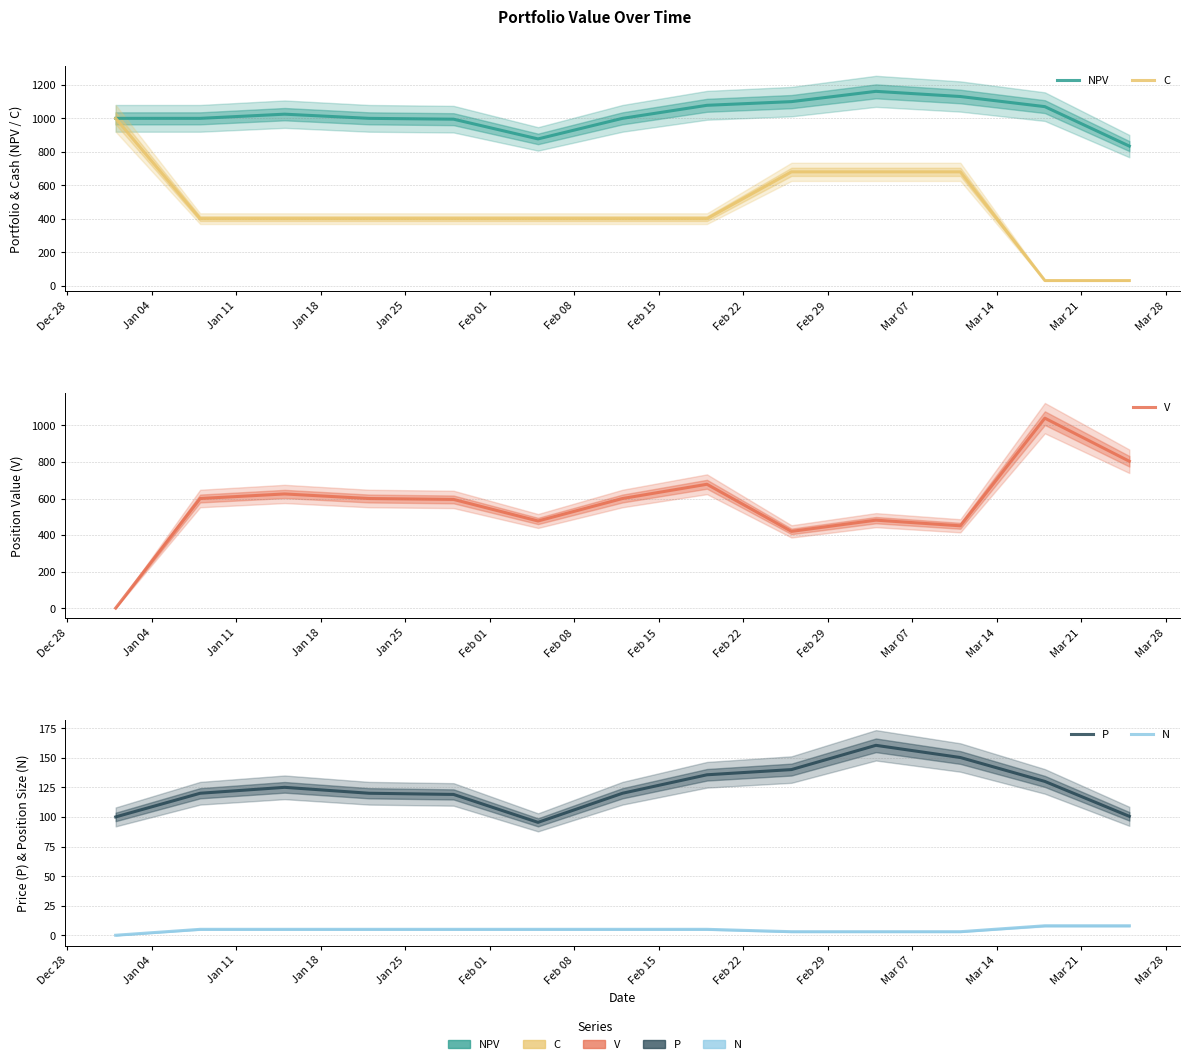

How many values in the C series exceed 400?

4